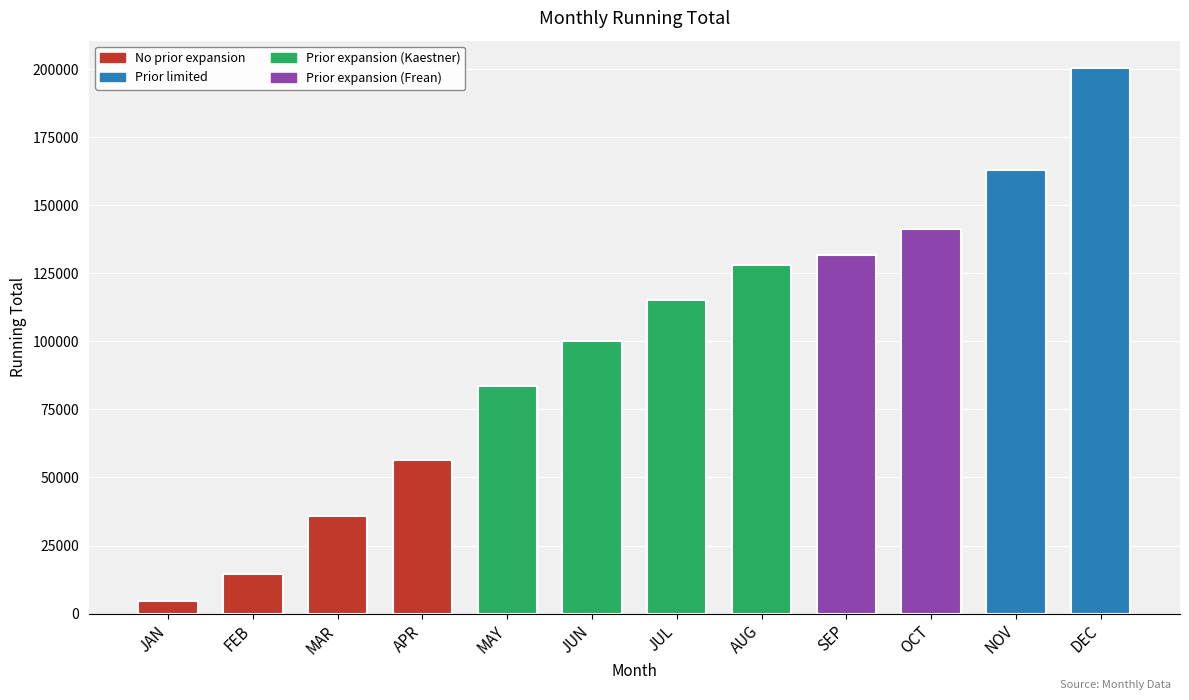

What is the ratio of the value at FEB to the value at OCT?

0.1